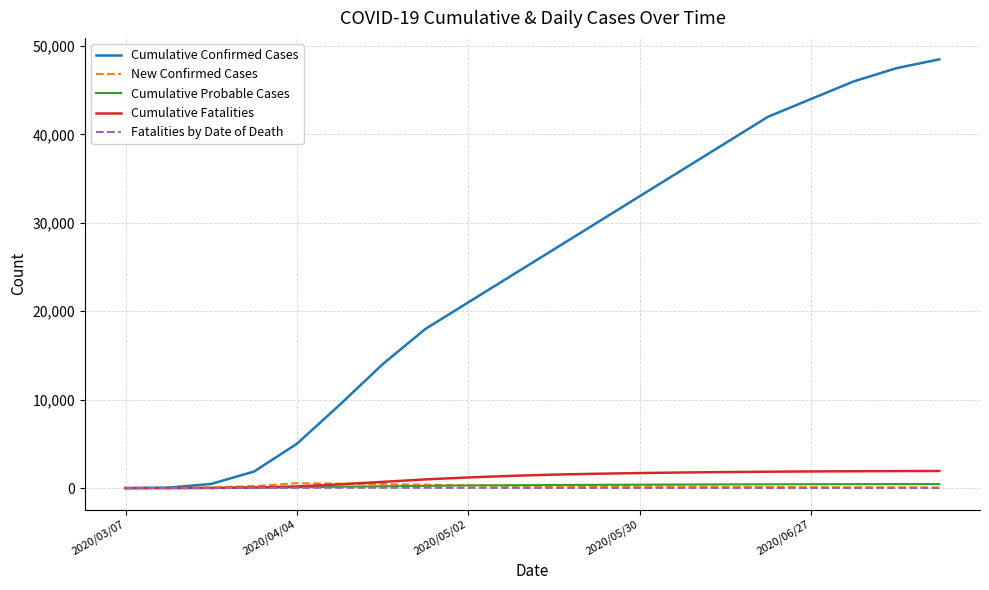

Which series has the largest total across all categories?

Cumulative Confirmed Cases